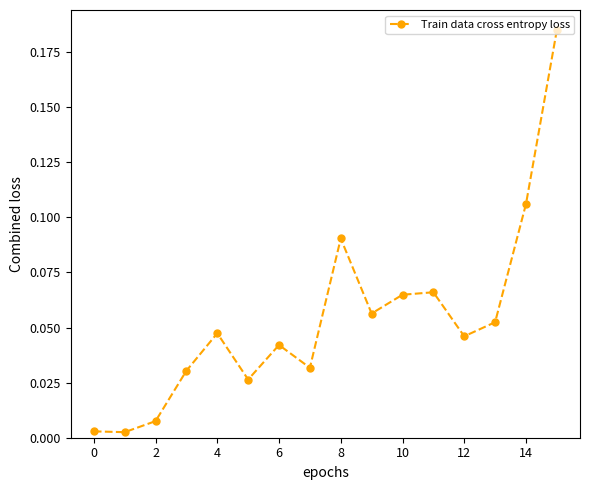

What is the sum of all values?

0.9